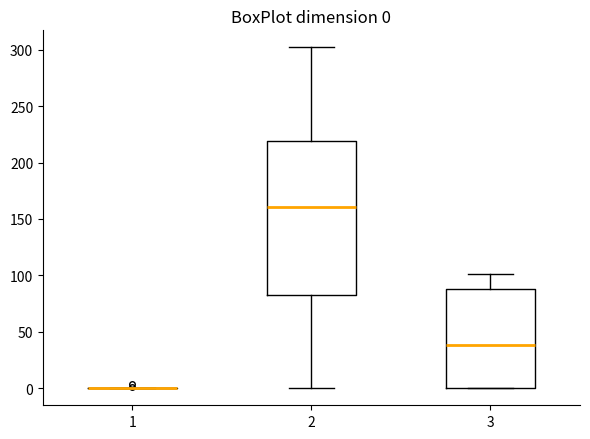

Which box is the tallest, from its lower edge to its upper edge?

2